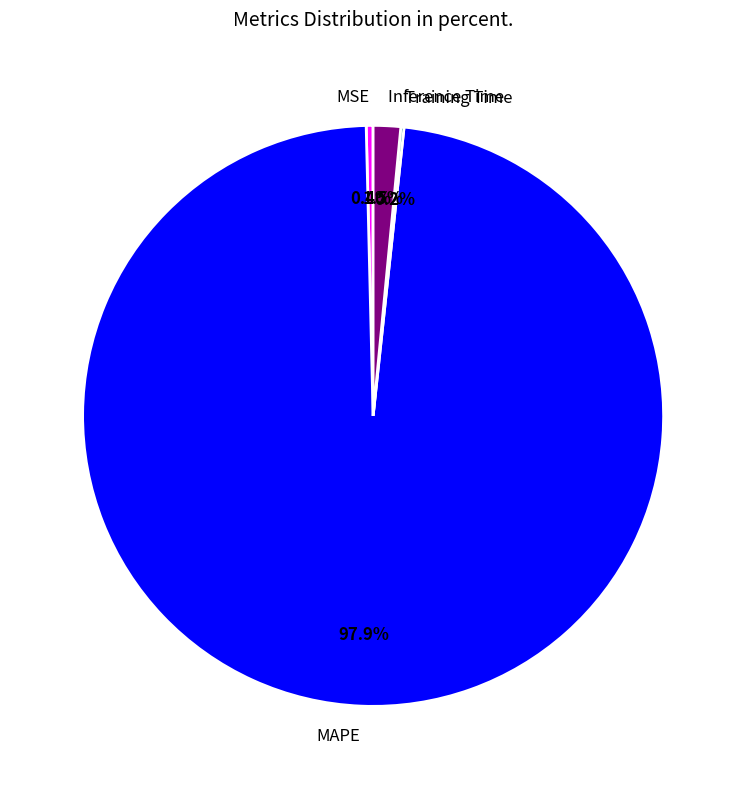

Which has a higher value, Inference Time or MSE?

Inference Time